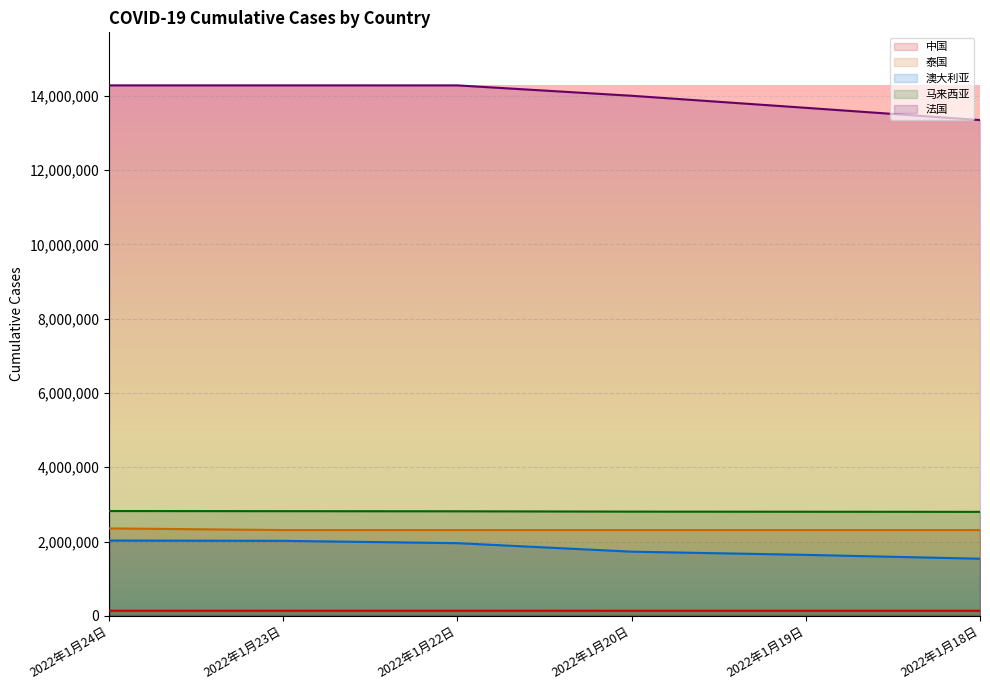

True or false: 马来西亚 and 澳大利亚 intersect in this chart.

False